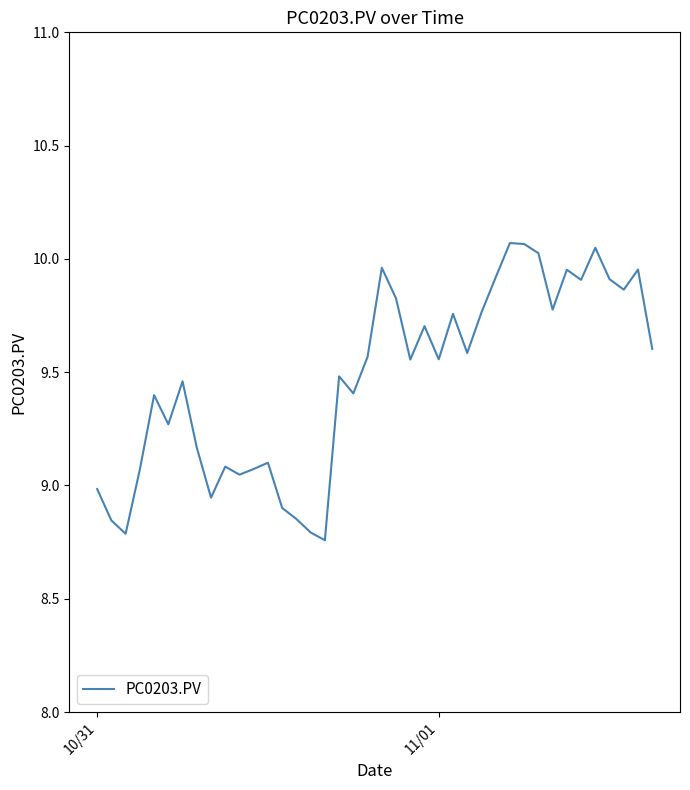

What is the difference between the maximum and minimum values?

1.3